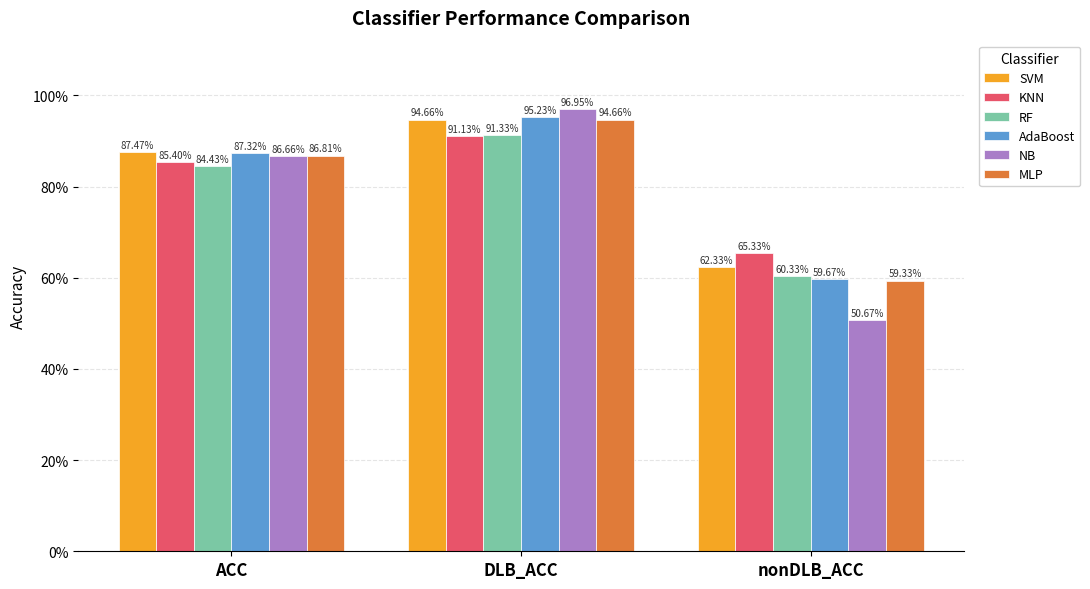

What is the label of the 1st bar from the left?

ACC